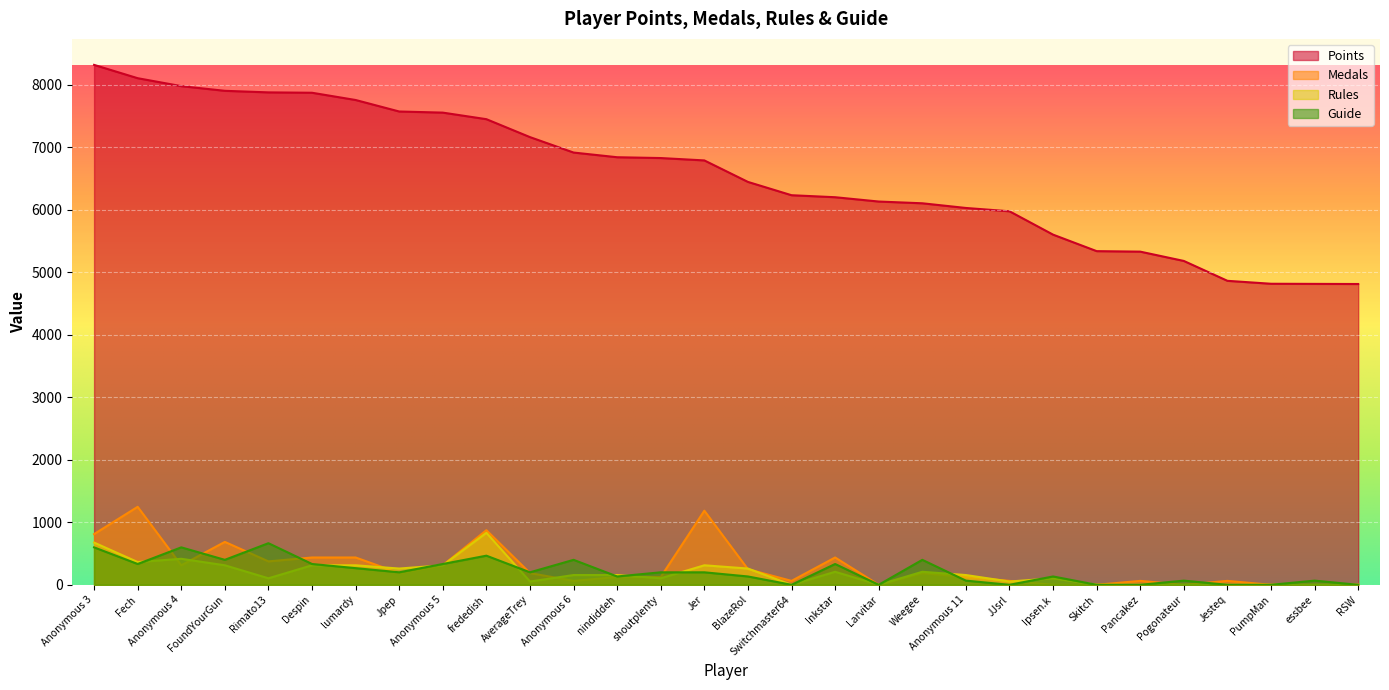

Does the chart display data point markers on the line(s)?

No